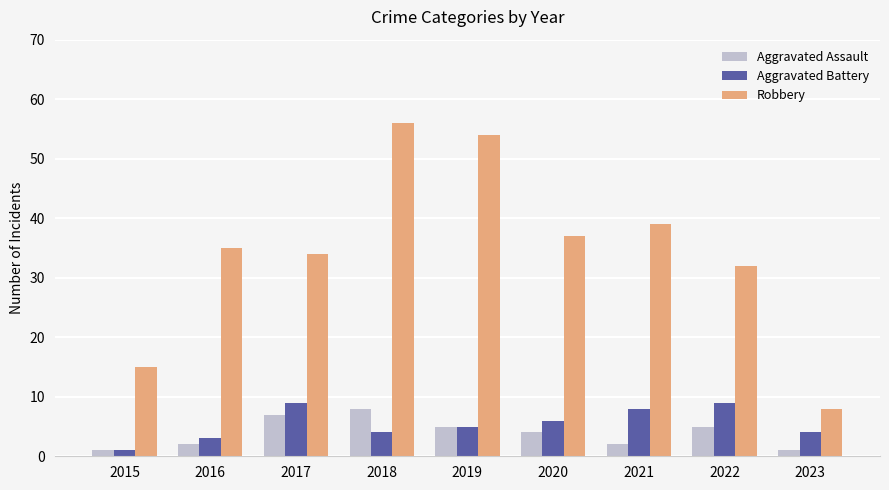

How many distinct data groups are displayed?

3